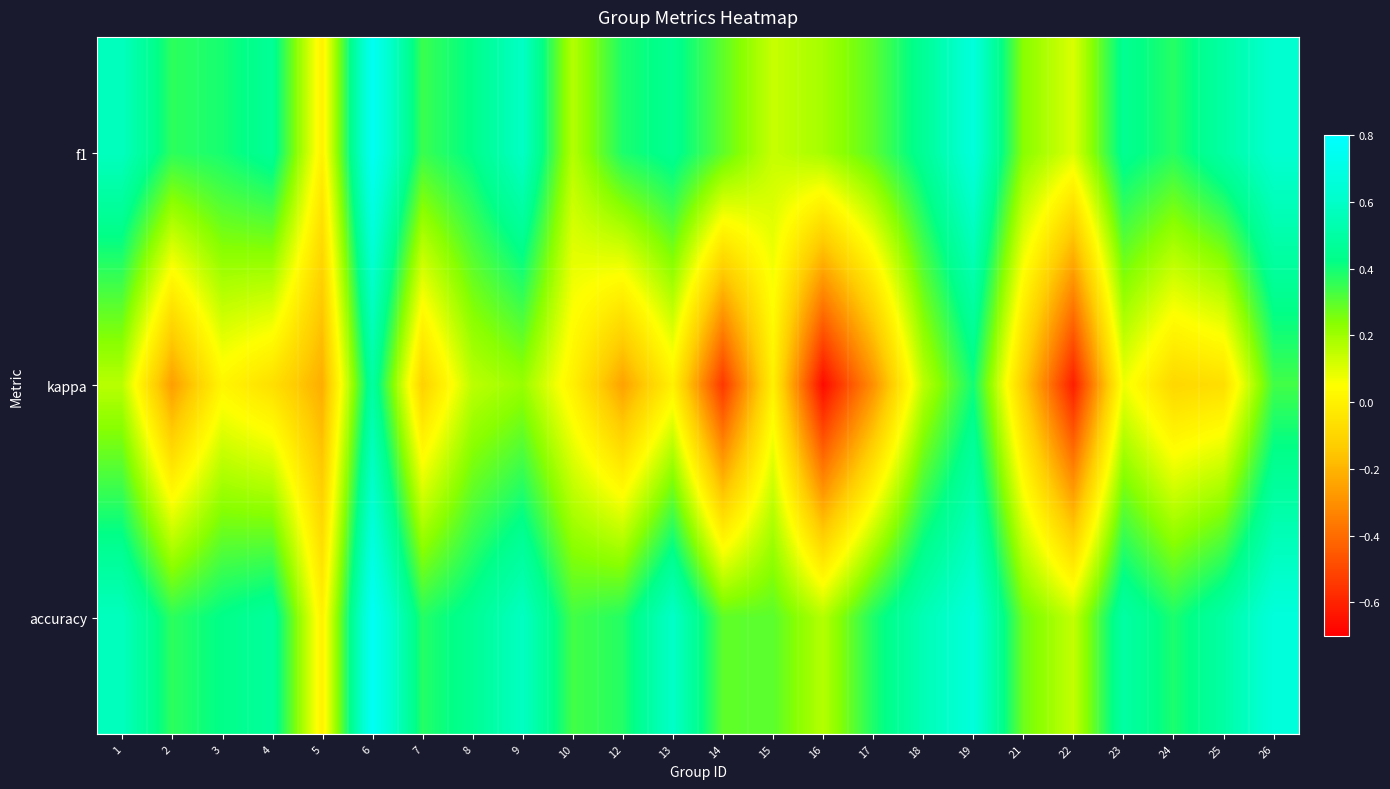

What is the total value across all series at 2?

0.5